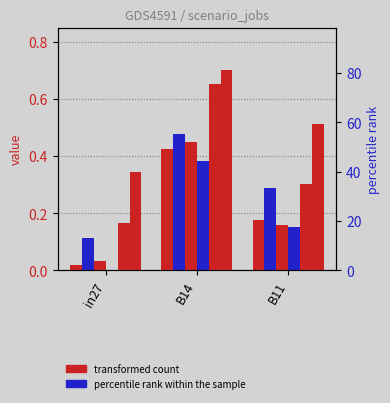

Which category has the lowest value across all series?

in27